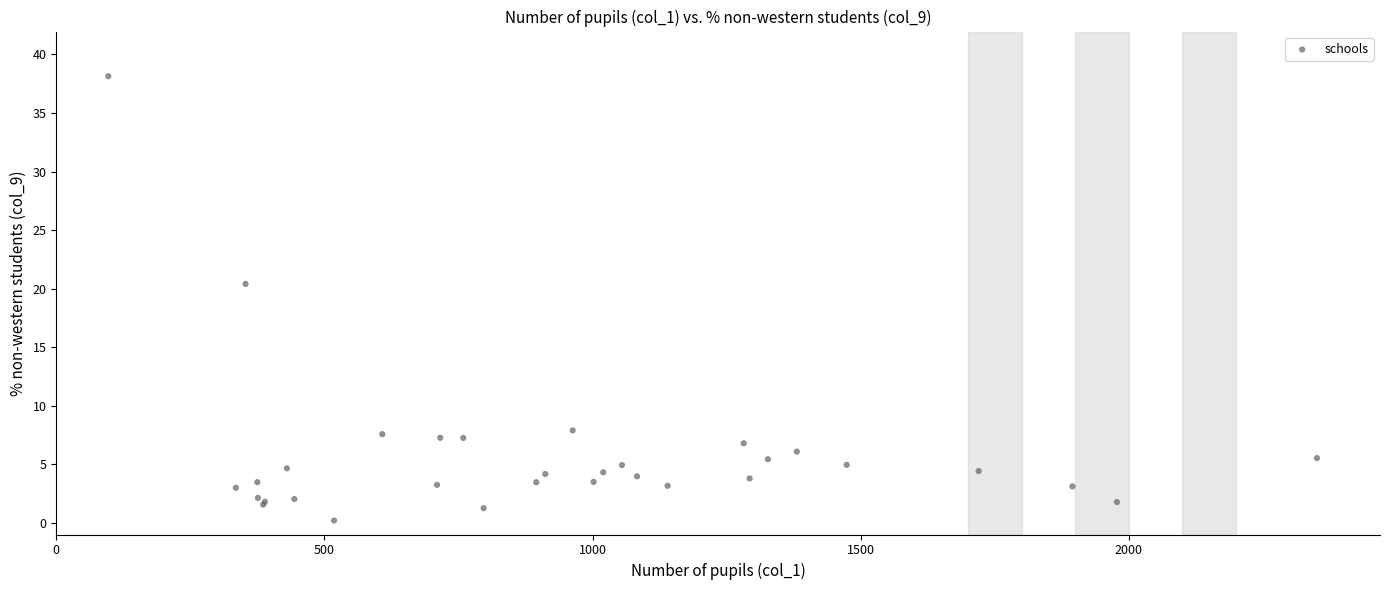

What Y value in the scatter plot is closest to 19?

20.4